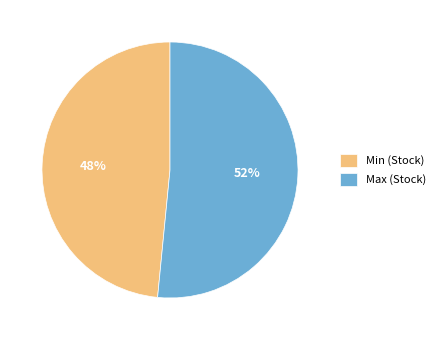

The Min (Stock) slice represents 43% of the pie. True or false?

False